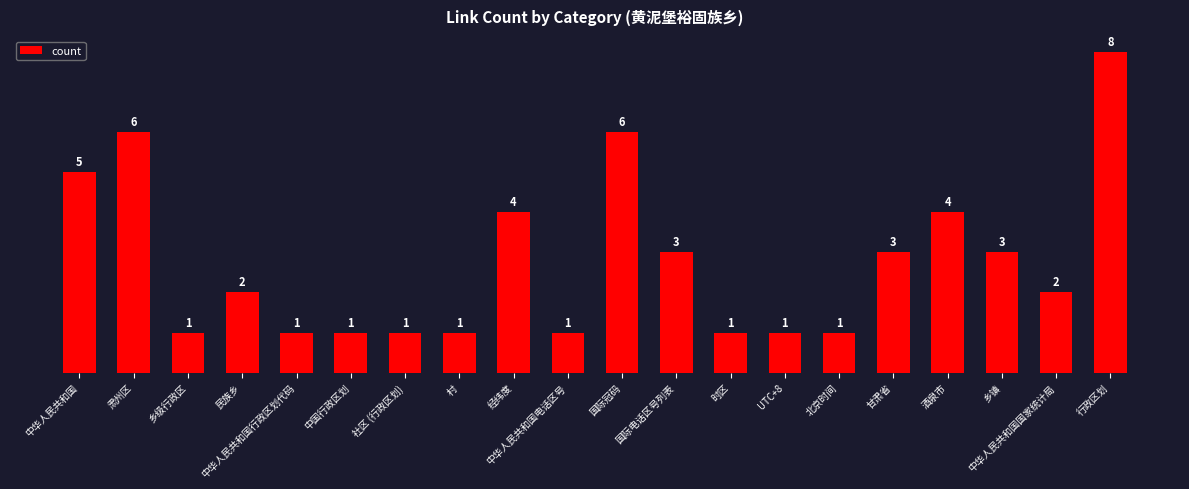

True or false: the data shows 1 at 北京时间.

True